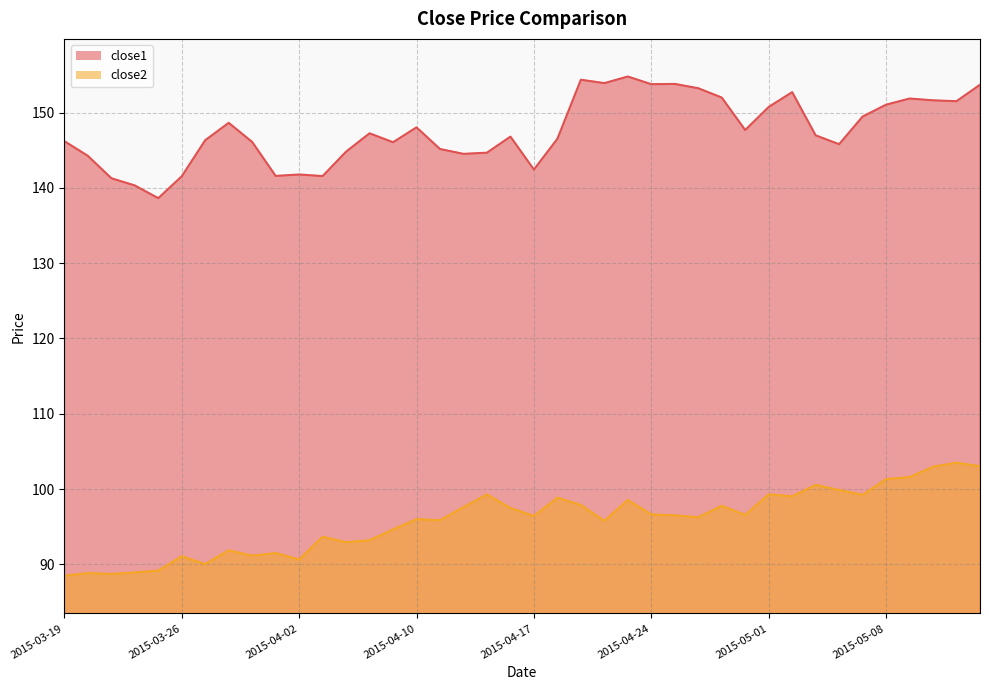

What is the lowest value of the close2 series?

88.5